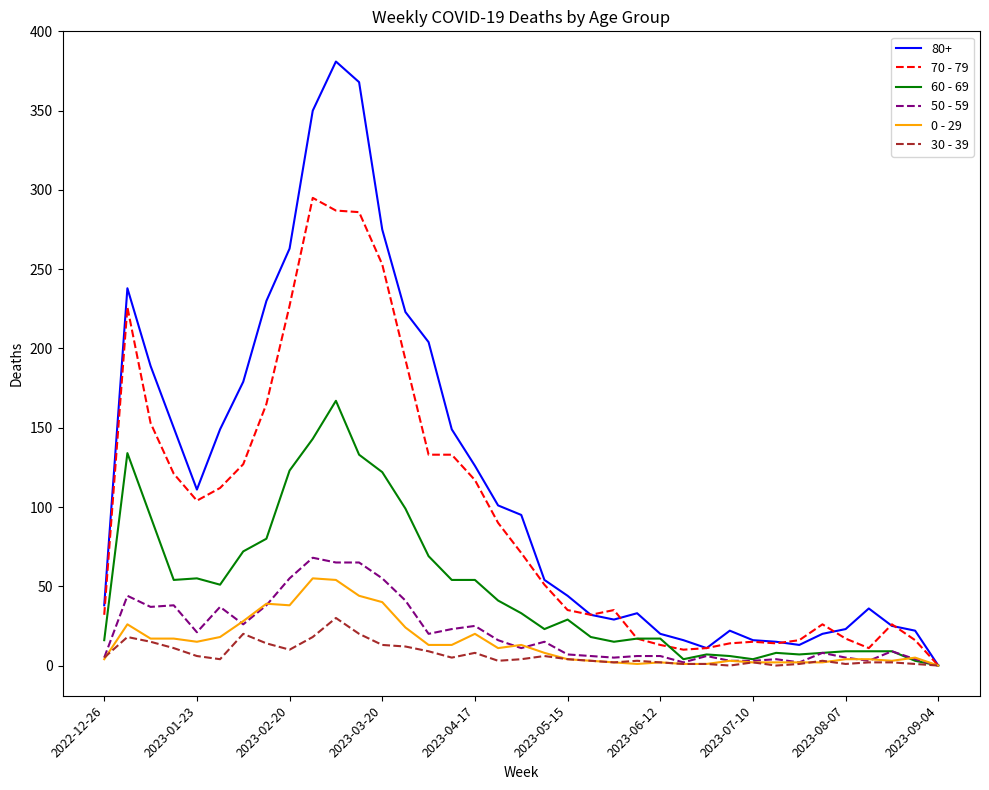

Which series has the largest total across all categories?

80+